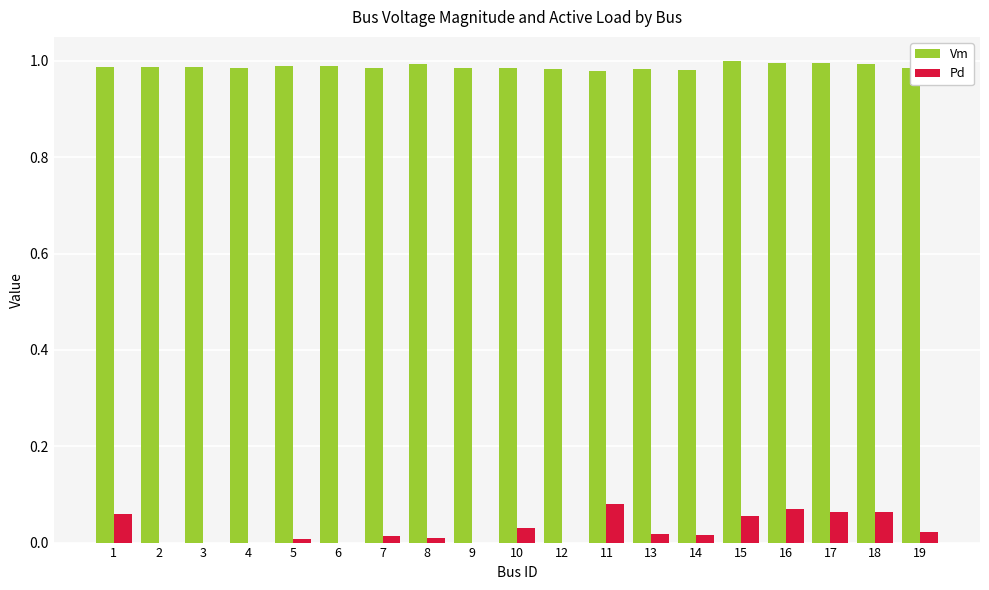

How many Vm values are between 0 and 1?

19